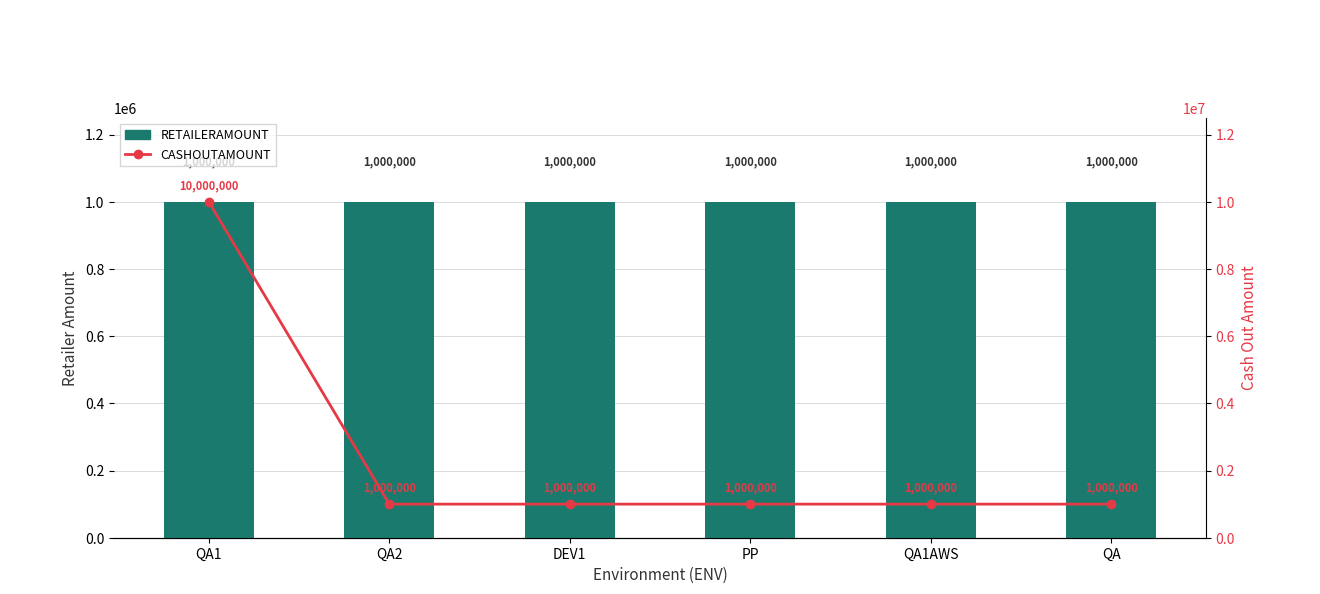

At how many categories does at least one series exceed 4840459?

1